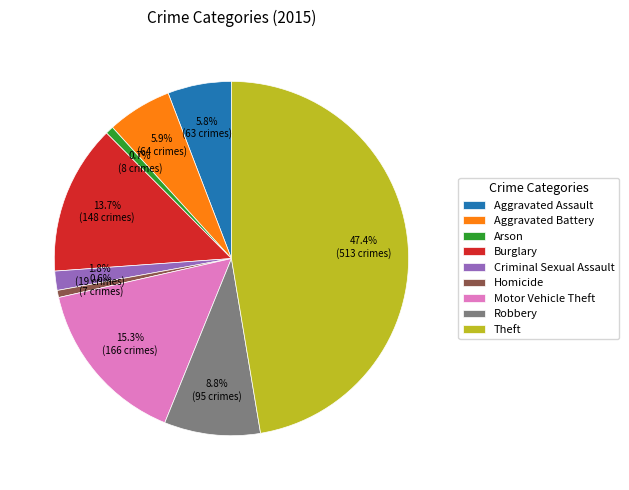

Which has a higher value, Theft or Homicide?

Theft